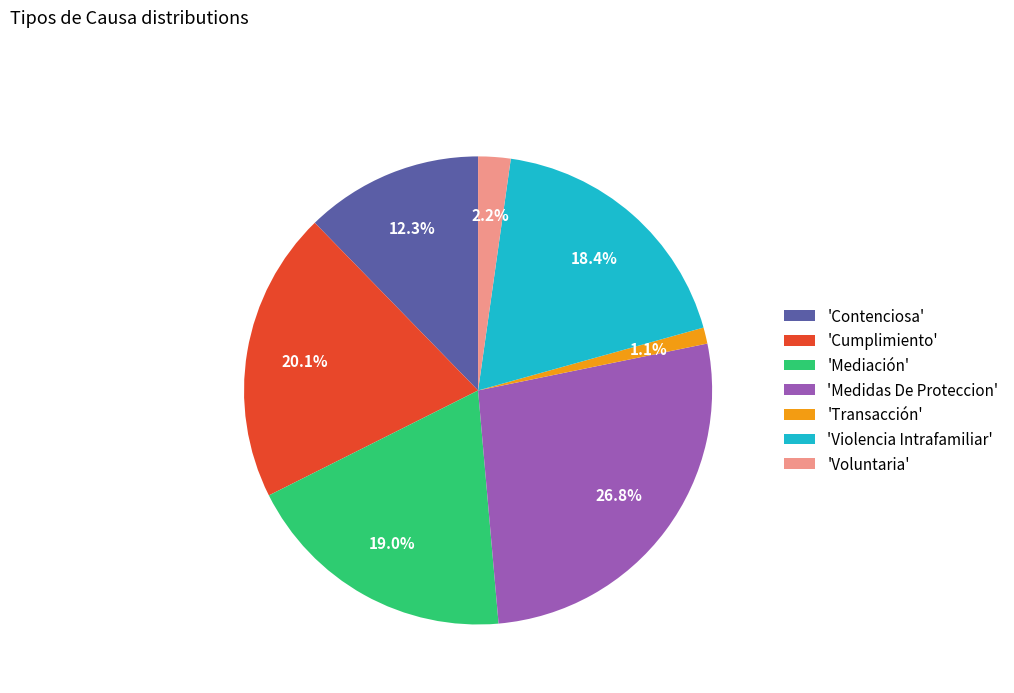

Rank the categories by value from lowest to highest.

'Transacción', 'Voluntaria', 'Contenciosa', 'Violencia Intrafamiliar', 'Mediación', 'Cumplimiento', 'Medidas De Proteccion'